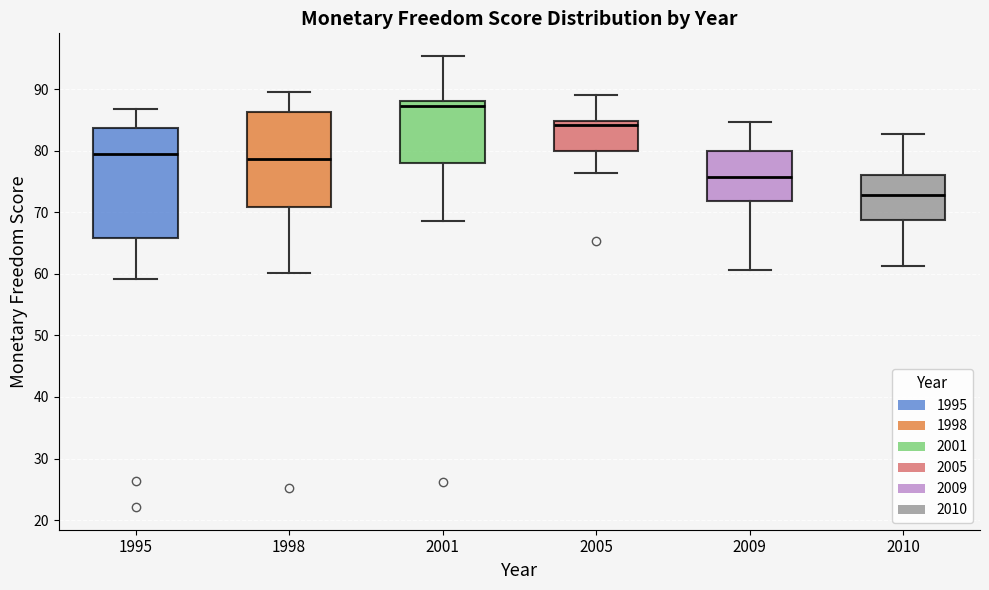

Reading left to right, read every box against the y-axis: the position of its median line, the range the box covers, and the ends of its whiskers. The values are not printed on the chart, so give them approximately, as read against the axis.

1995: median 80, box 66 to 84, whiskers 59 to 87
1998: median 79, box 71 to 86, whiskers 60 to 90
2001: median 87, box 78 to 88, whiskers 69 to 95
2005: median 84, box 80 to 85, whiskers 76 to 89
2009: median 76, box 72 to 80, whiskers 61 to 85
2010: median 73, box 69 to 76, whiskers 61 to 83